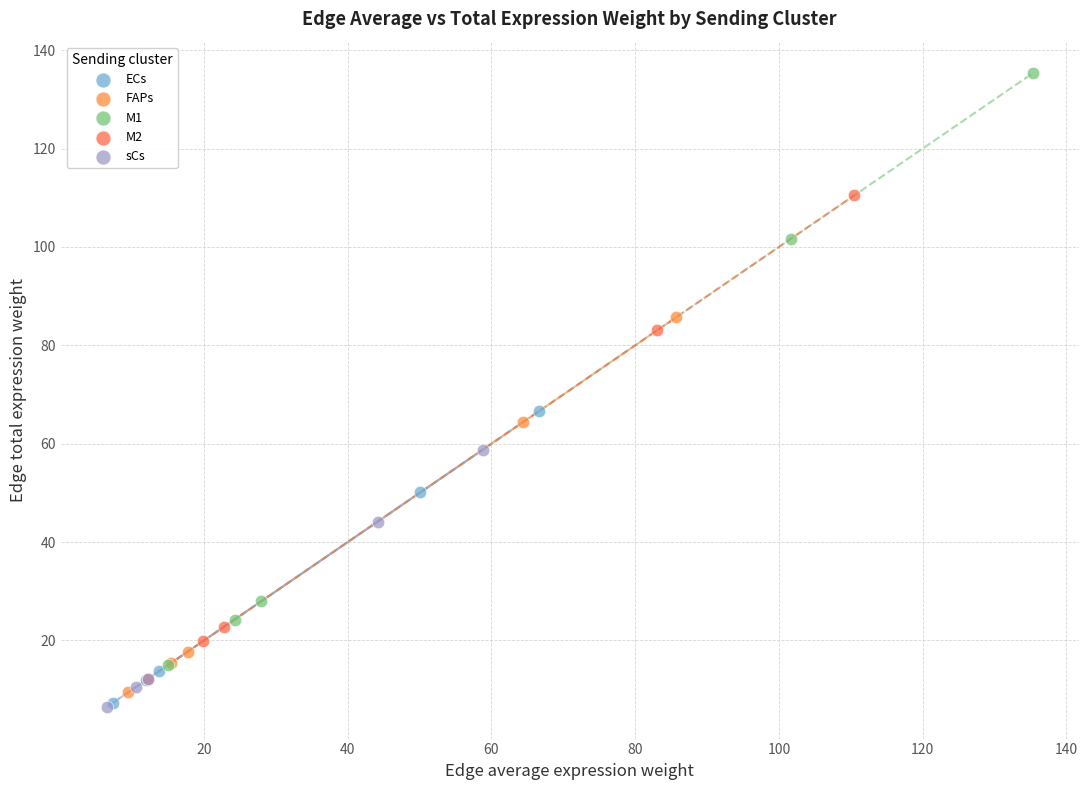

Which series has the largest Y range (max minus min)?

M1